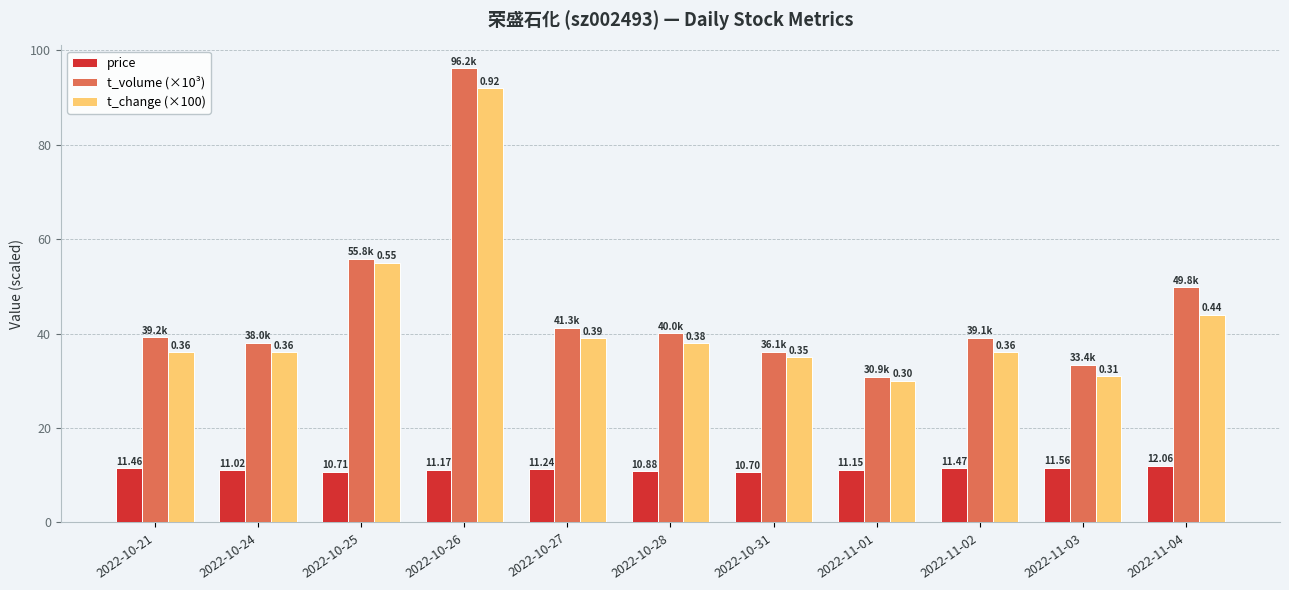

True or false: t_volume (×10³) has a value of 61.0 at 2022-10-24.

False